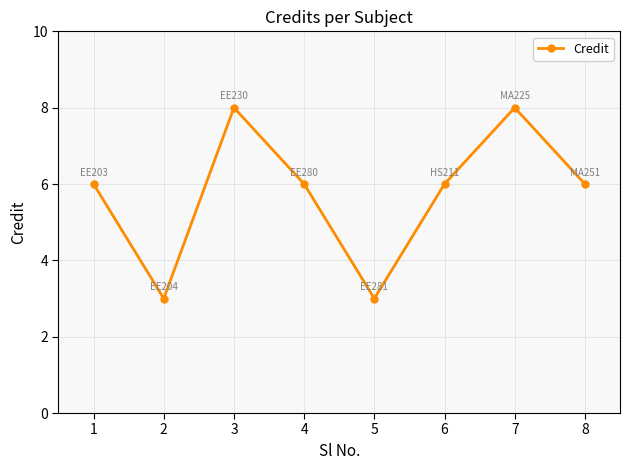

How many distinct data groups are displayed?

1